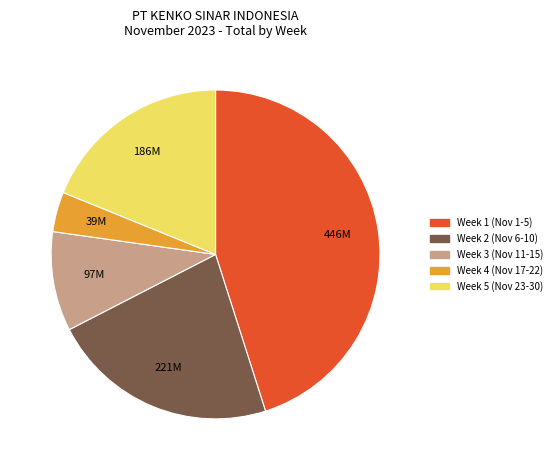

Which has a higher value, Week 4 (Nov 17-22) or Week 2 (Nov 6-10)?

Week 2 (Nov 6-10)